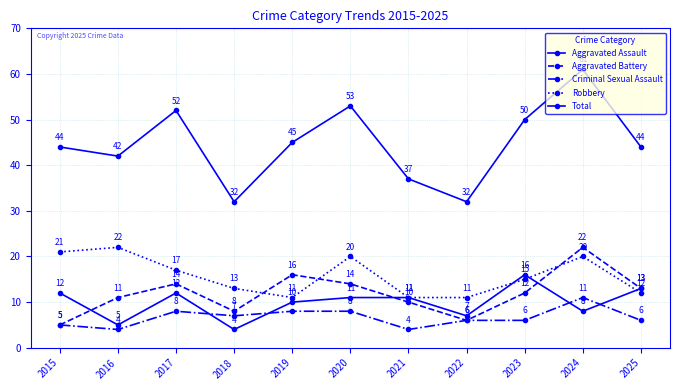

How many data points in Criminal Sexual Assault are less than 6?

3